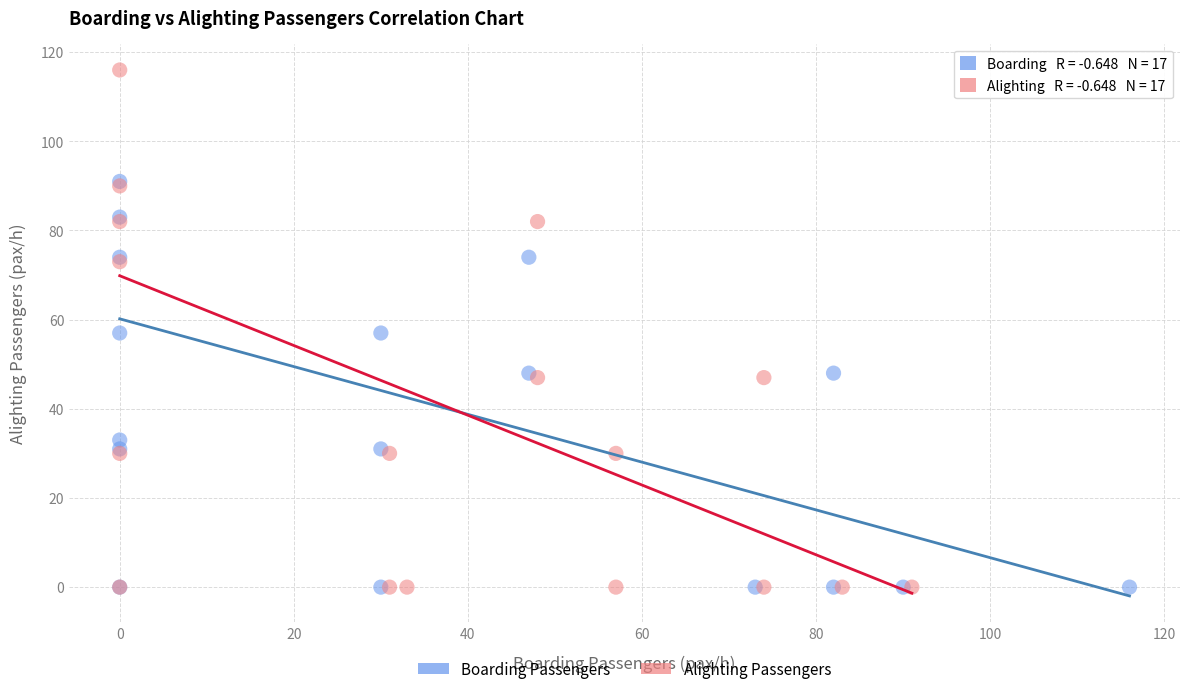

Which series has the largest Y range (max minus min)?

Alighting Passengers